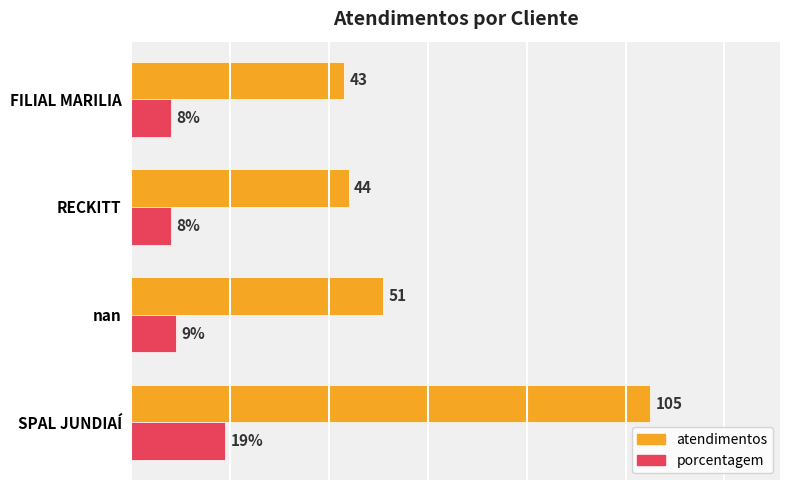

Which series has the widest spread of values?

atendimentos